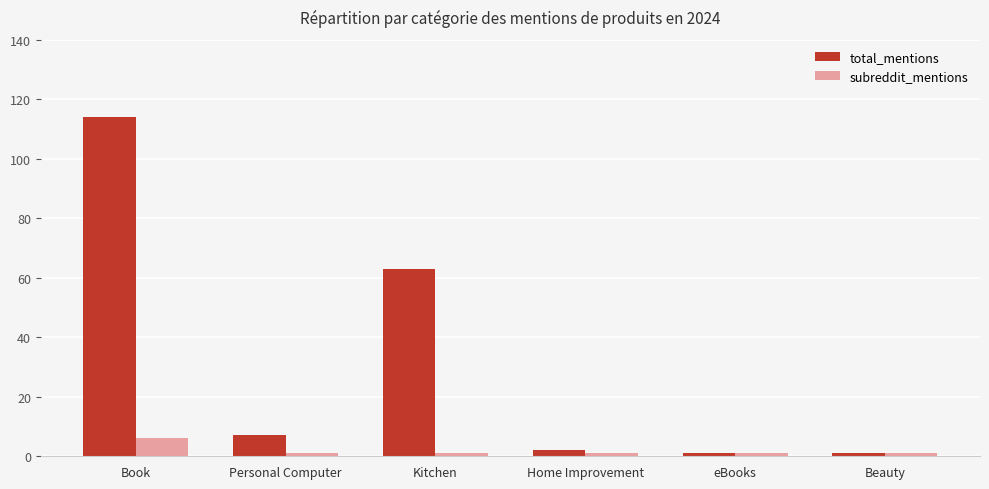

How many subreddit_mentions values are between 1 and 2?

5